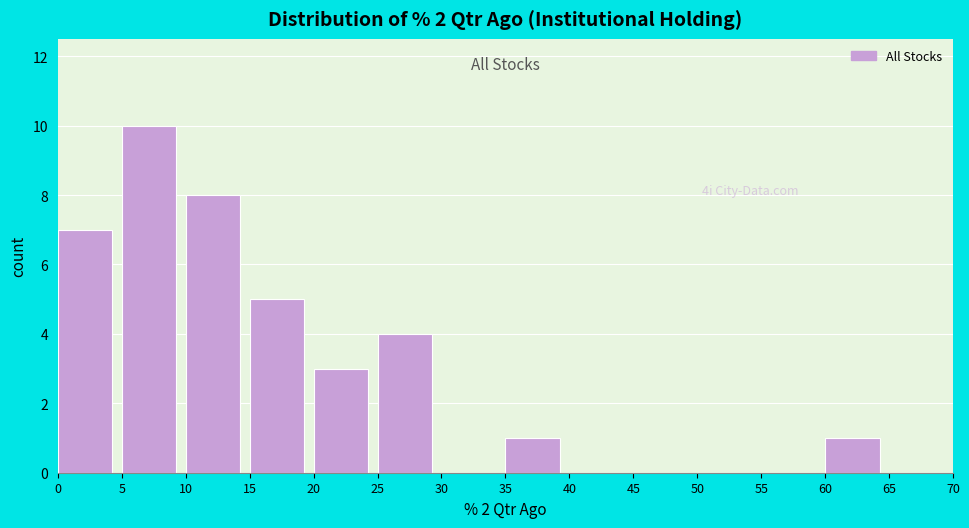

Over which range of the x-axis is the bar tallest?

5 to 10